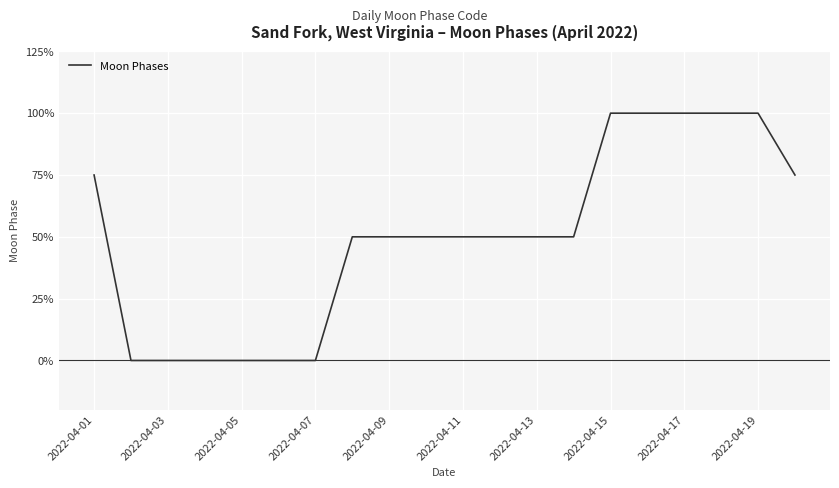

What is the greatest value displayed?

100